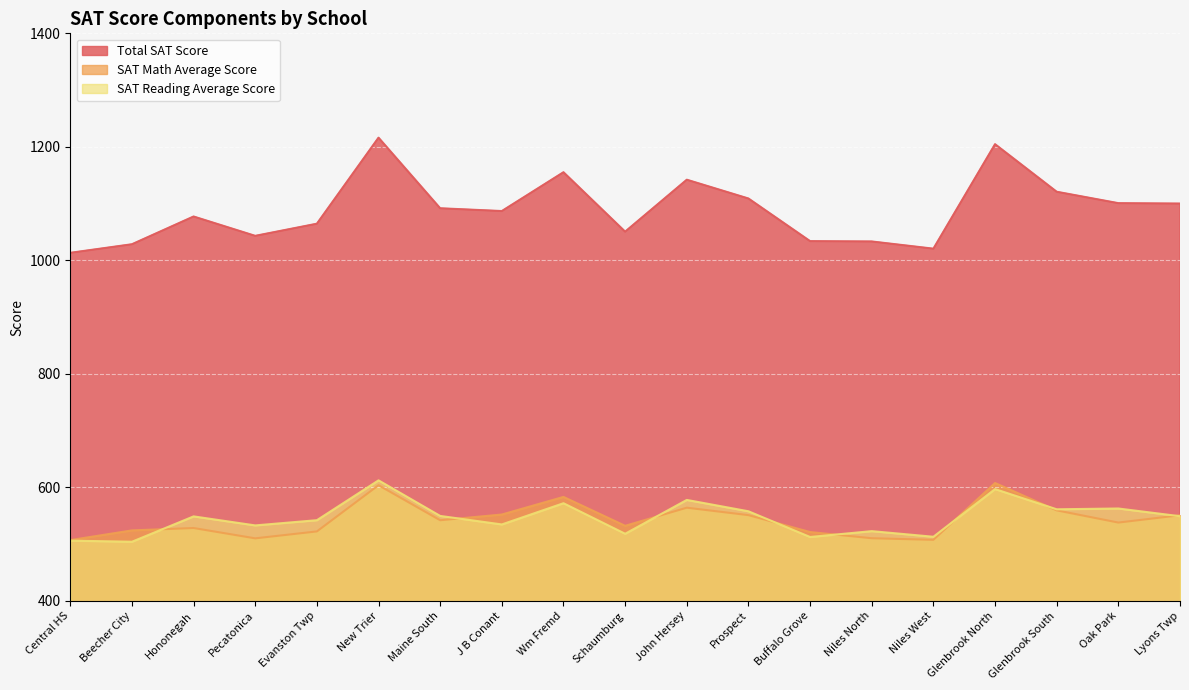

List the series in order of their peak value, highest first.

Total SAT Score, SAT Reading Average Score, SAT Math Average Score